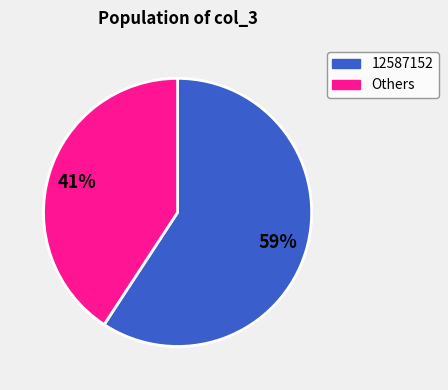

Is there any slice that represents more than half of the pie?

Yes